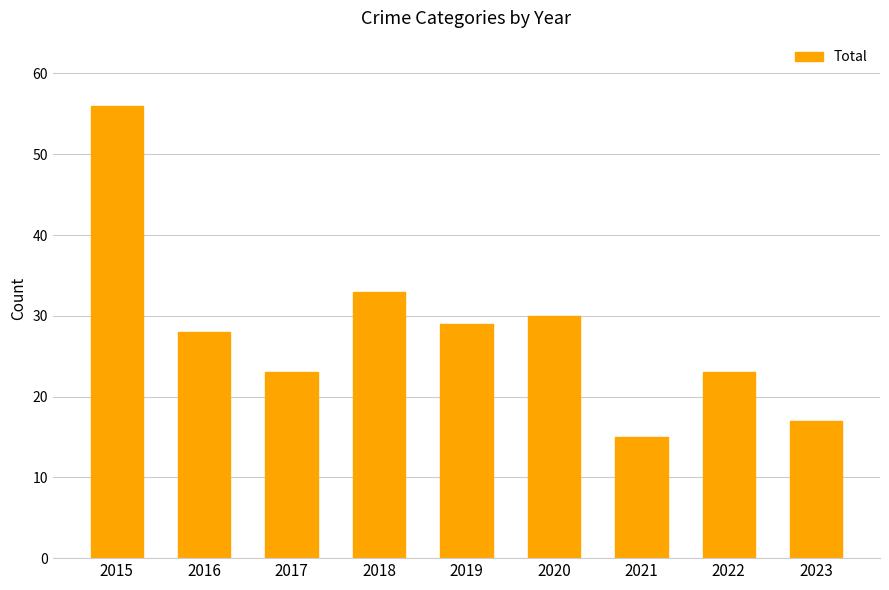

At which category does the chart reach its minimum across all series?

2021